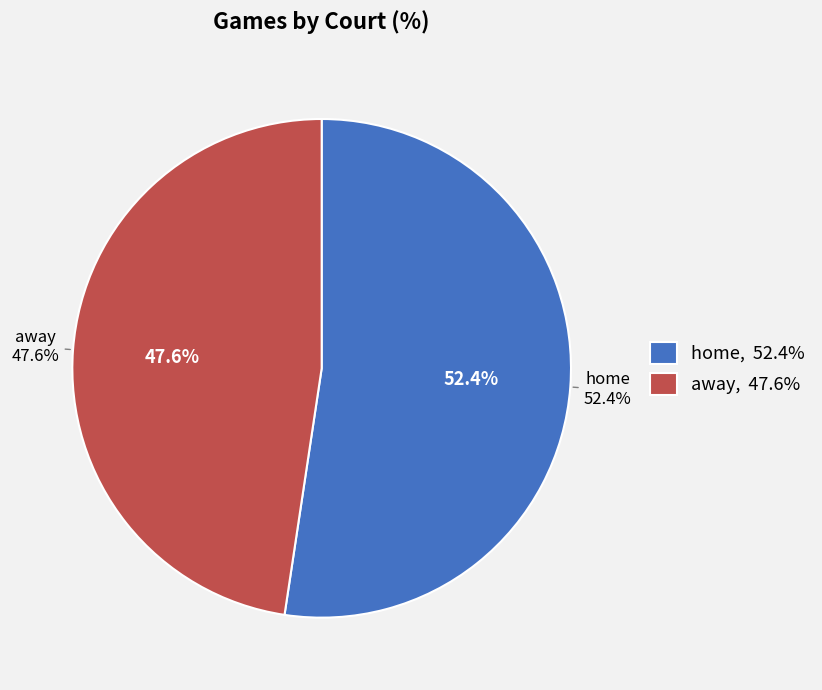

Which slice is the smallest?

away